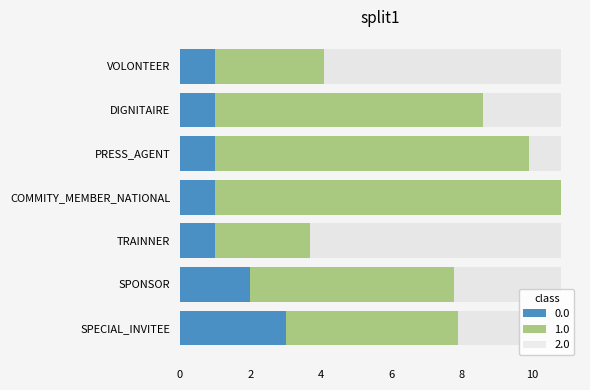

Which category has the highest value across all series?

COMMITY_MEMBER_NATIONAL